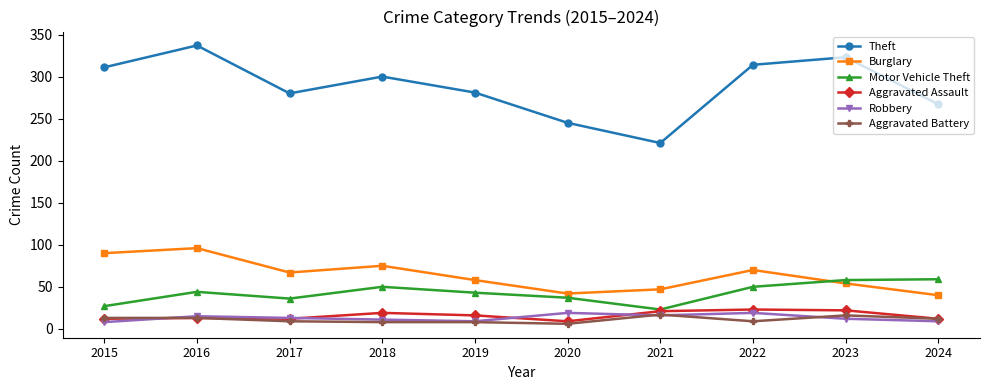

What is the value of the Aggravated Battery point at the 5th from the left?

8